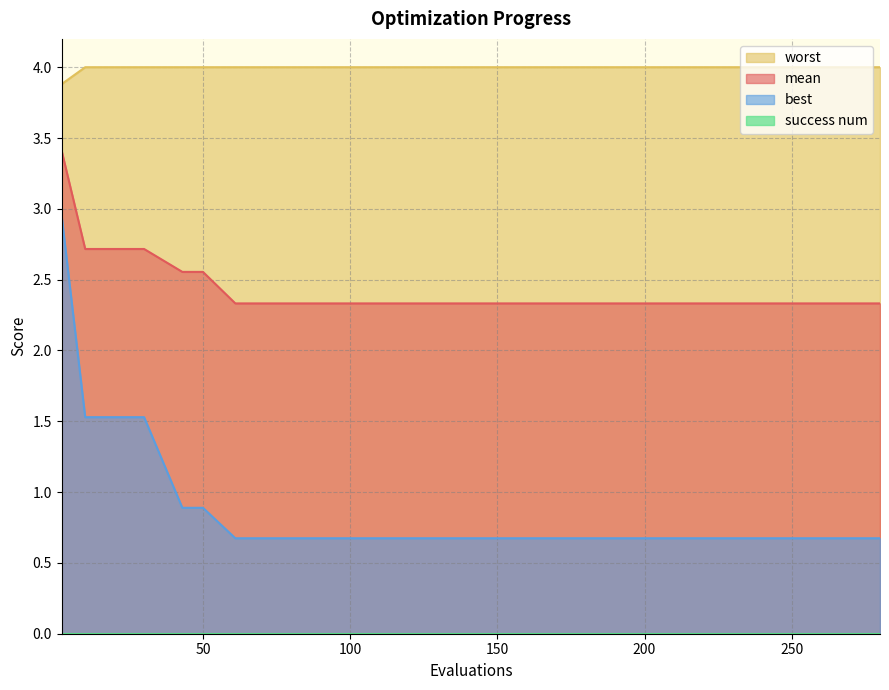

Which category has the highest value across all series?

50